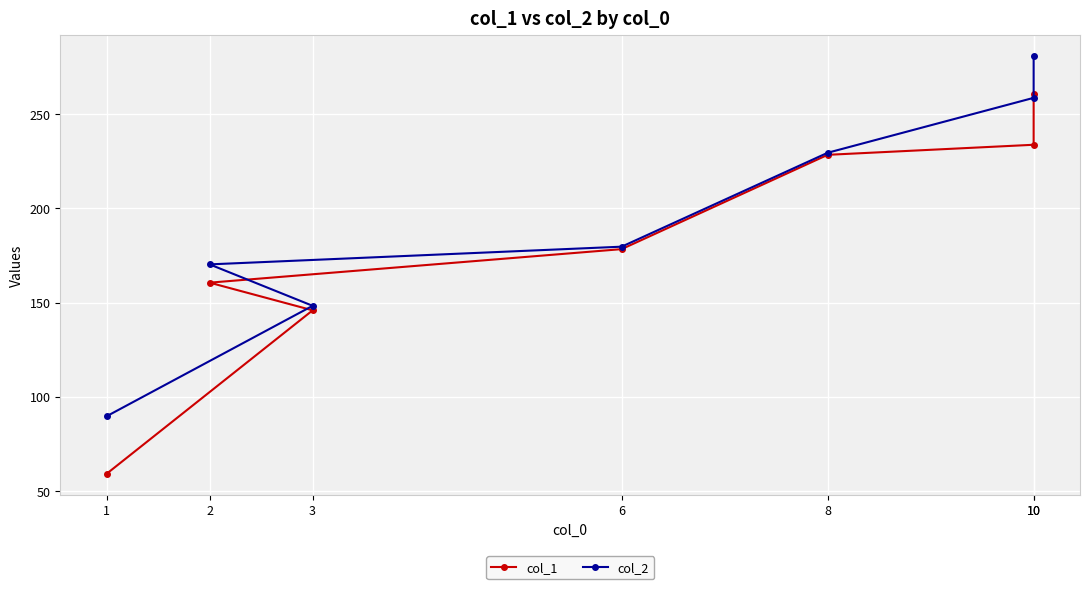

Between 1 and 3, which series saw the biggest shift?

col_1